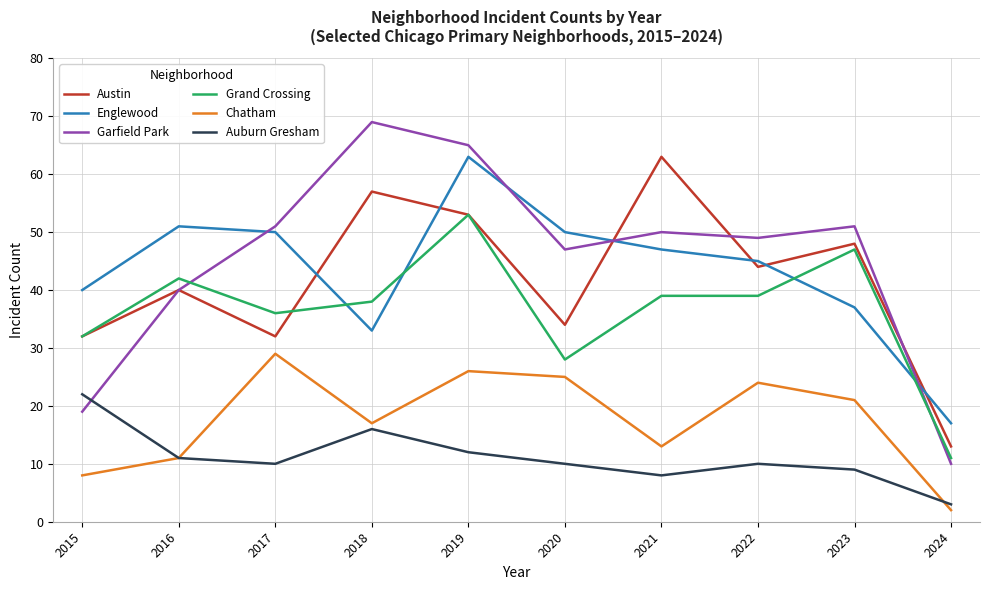

Which series has the largest range (max minus min)?

Garfield Park